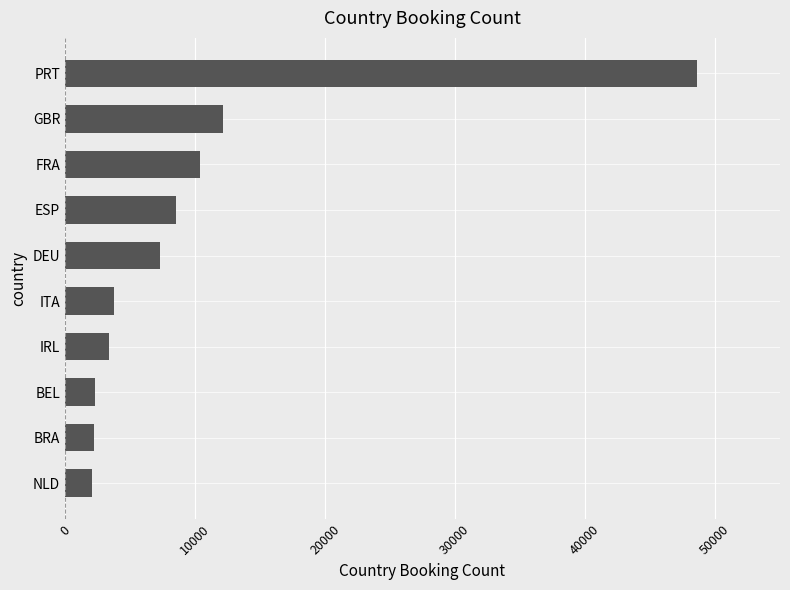

At which label is the value closest to 25347?

GBR